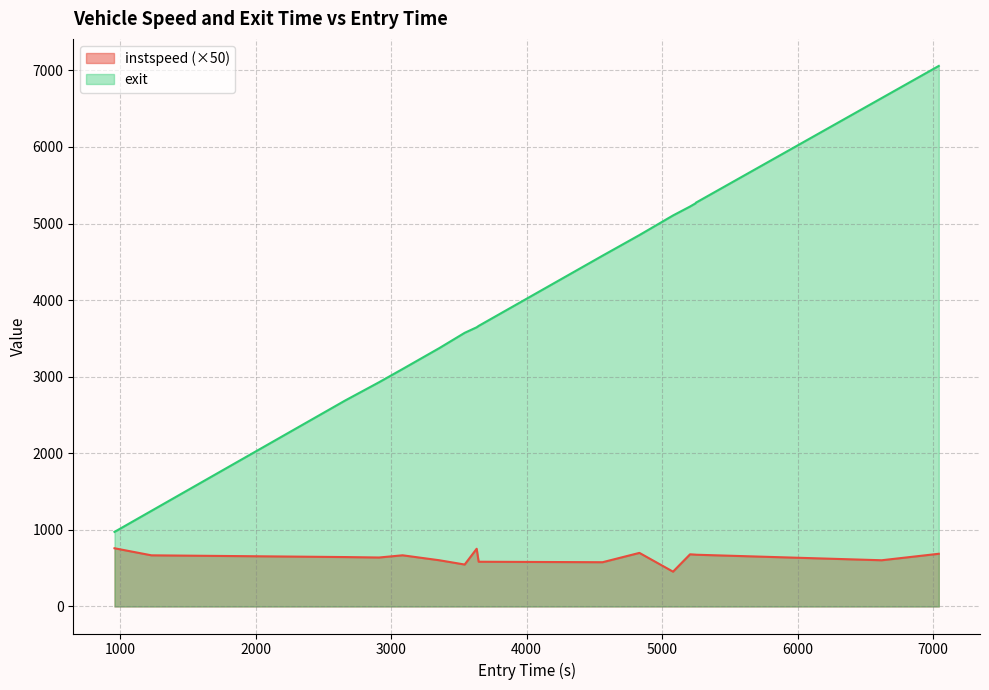

Does the chart display data point markers on the line(s)?

No